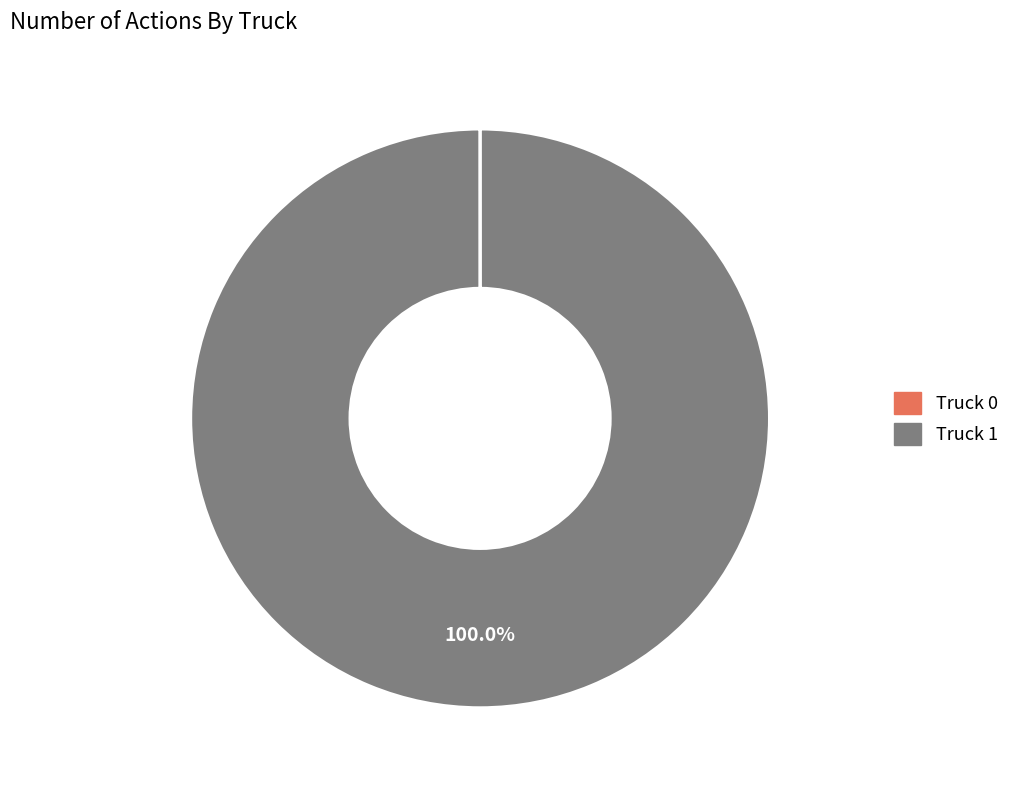

Which slice is the largest?

Truck 1